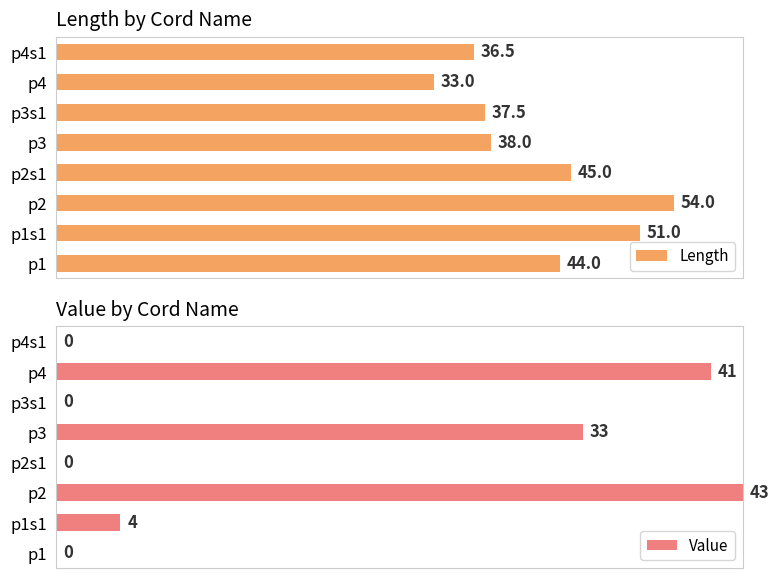

What is the highest value of the Value series?

100.0